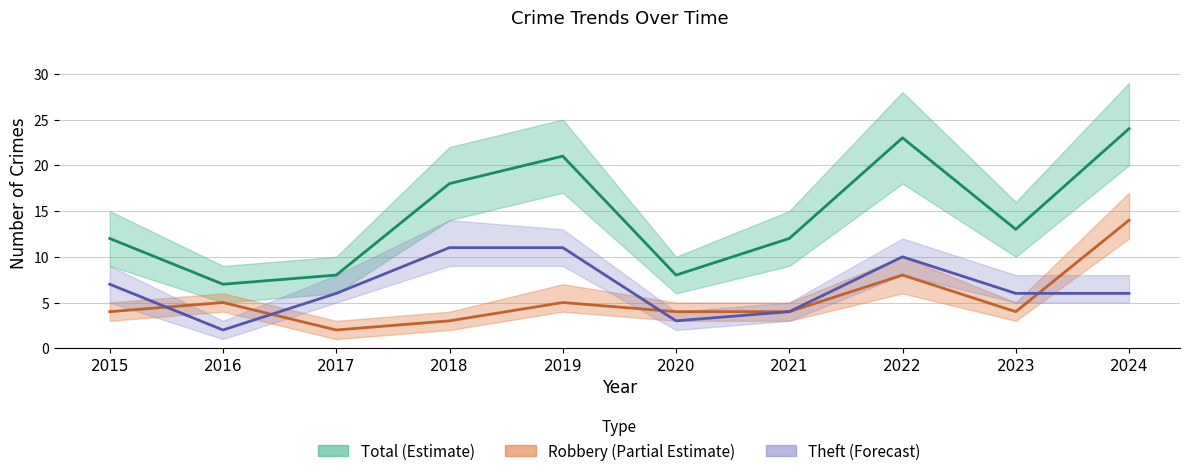

What is the value of the Theft point at the 8th from the left?

10